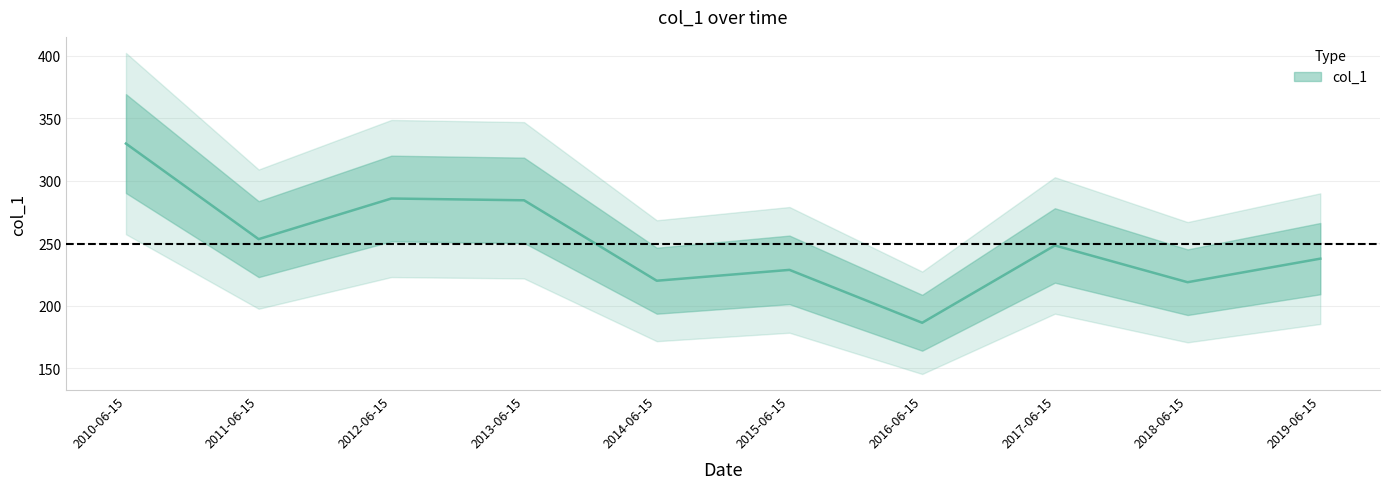

What is the difference between the values at 2015-06-15 and 2016-06-15?

42.3